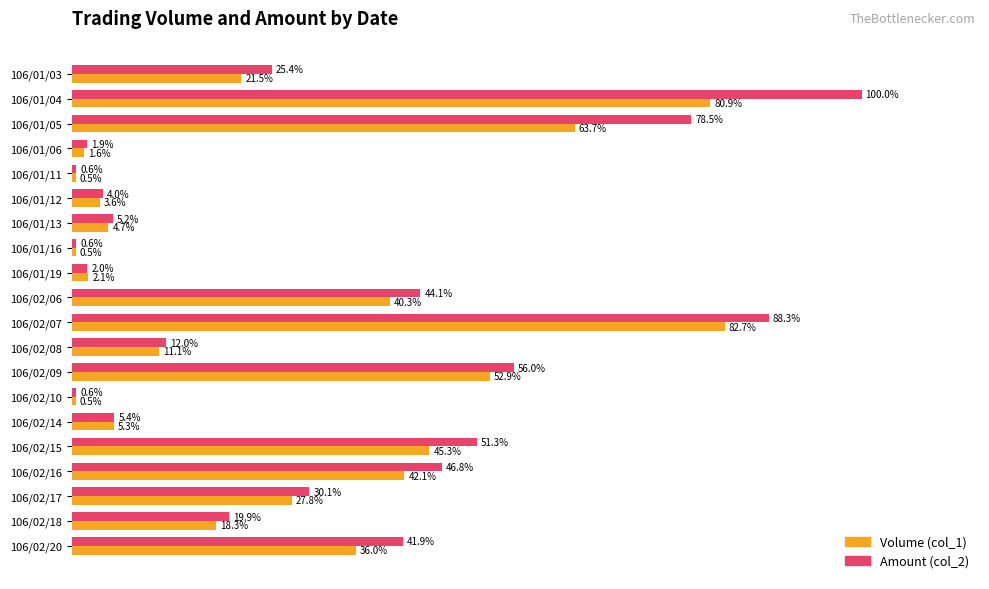

Which series has the widest spread of values?

Amount (col_2)